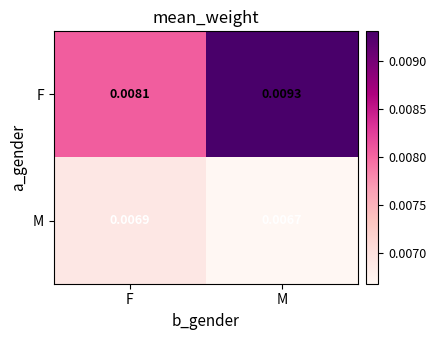

Which series has the largest range (max minus min)?

F